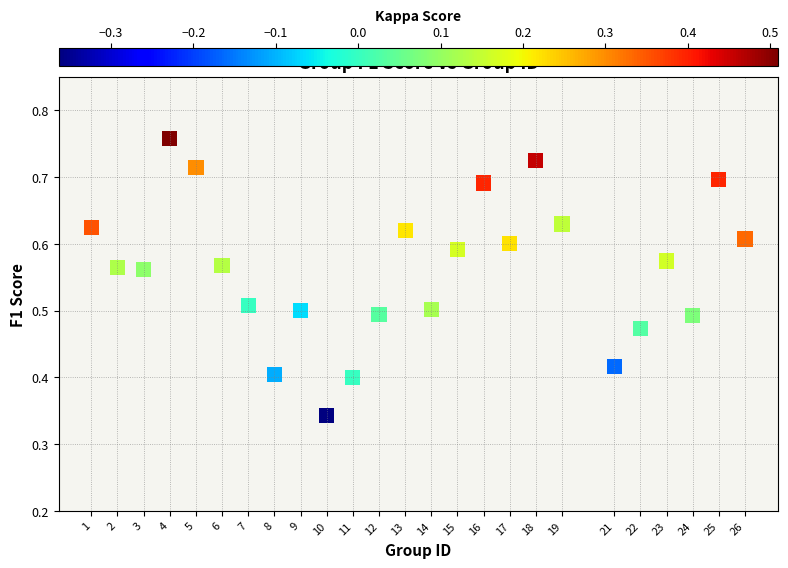

What is the range of X values (max minus min)?

25.0